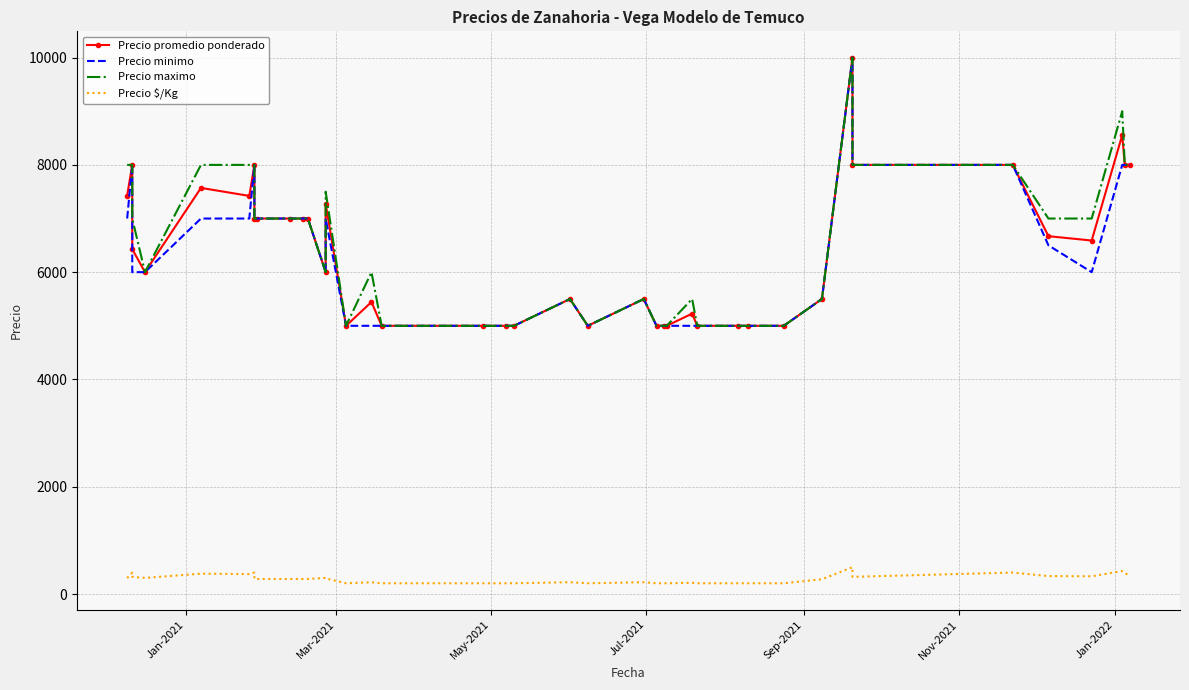

What is the maximum value for Precio minimo?

10000